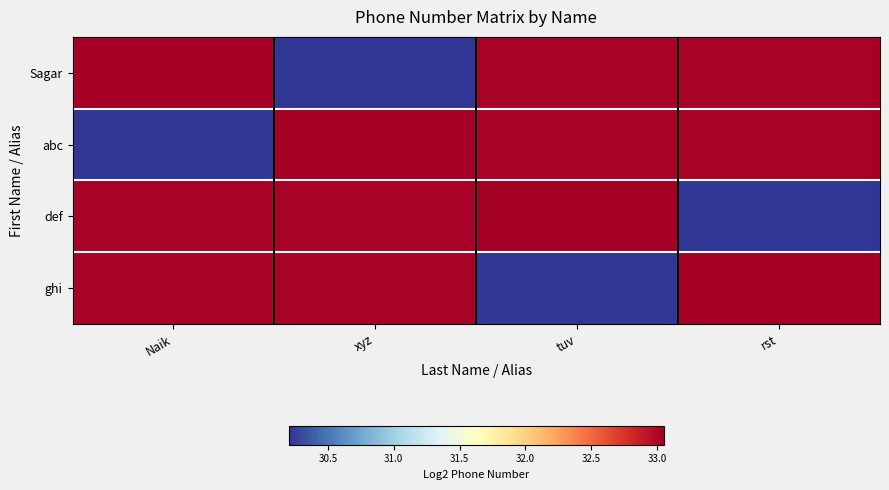

Between xyz and rst, which series saw the biggest shift?

Sagar